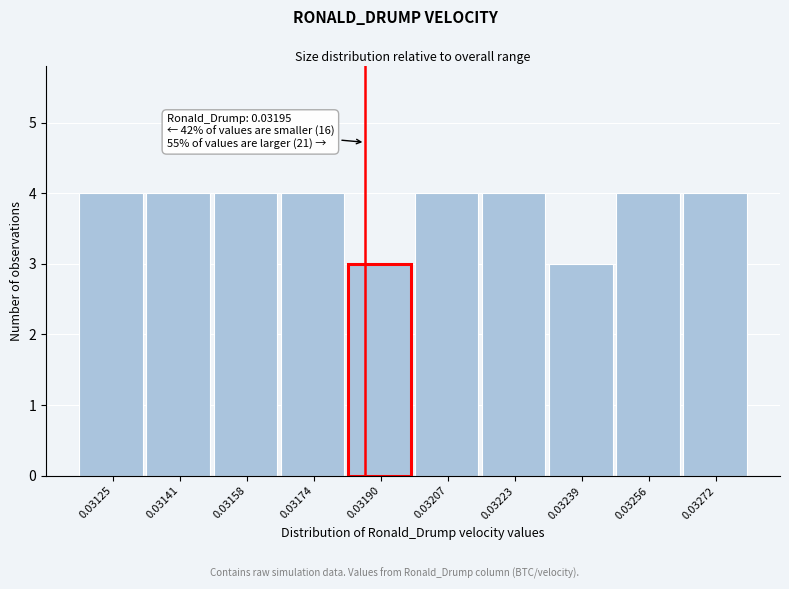

Reading left to right, extract all data points from this chart.

4	4	4	4	3	4	4	3	4	4